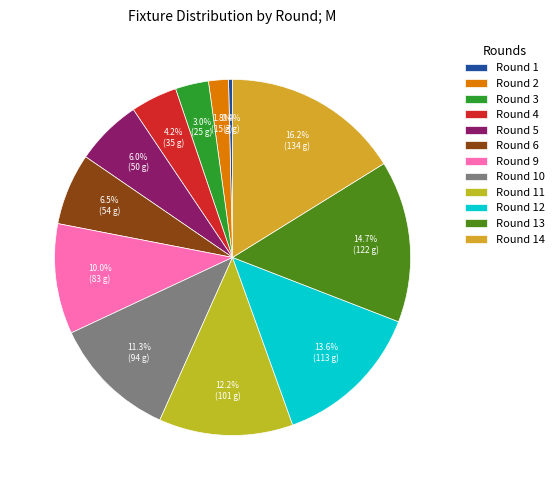

Which category has the smallest portion of the pie?

Round 1